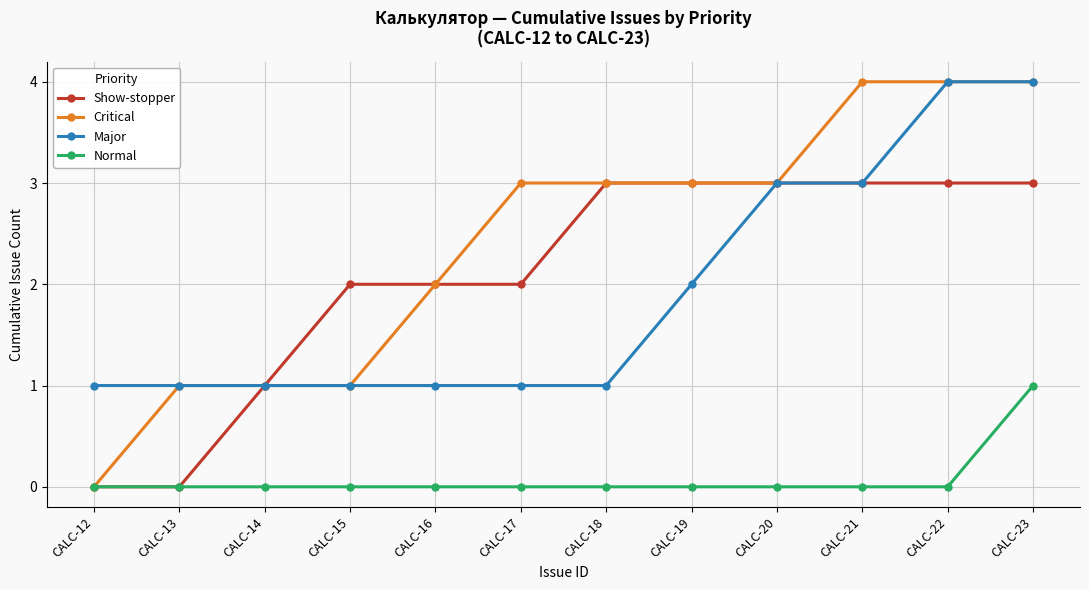

Where is Major nearest to the value 2?

CALC-19